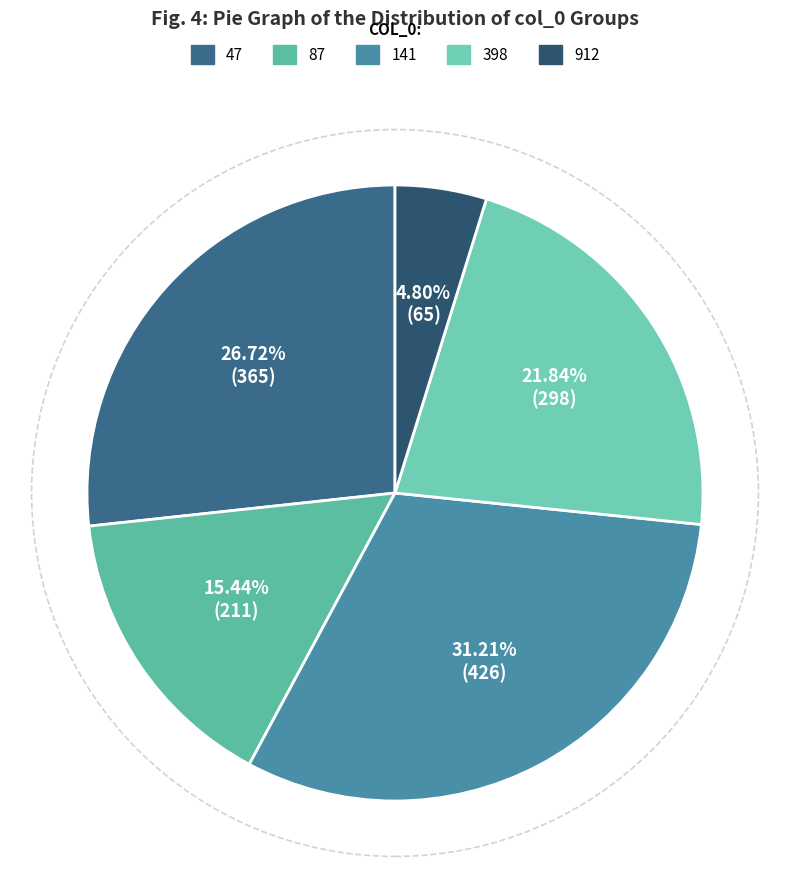

To the nearest percent, what is the difference between the largest and smallest slice percentages?

26%